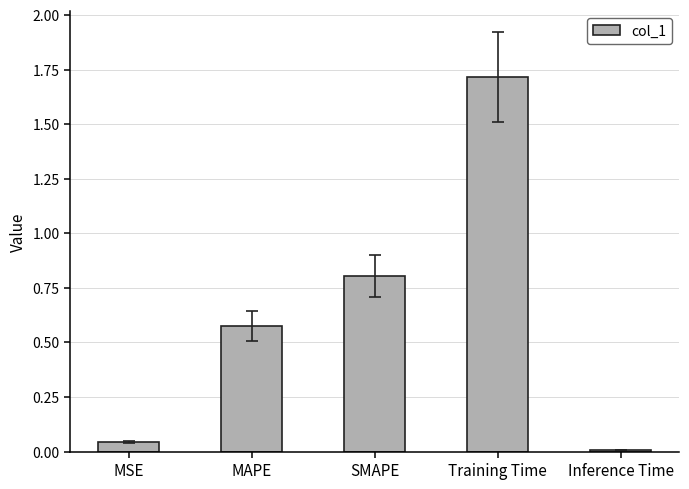

What is the difference between the values at Training Time and MAPE?

1.1